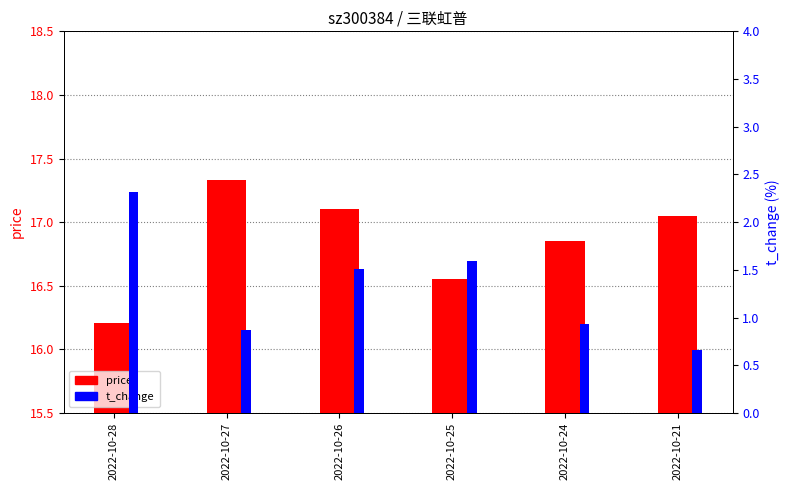

Which series has the largest total across all categories?

price